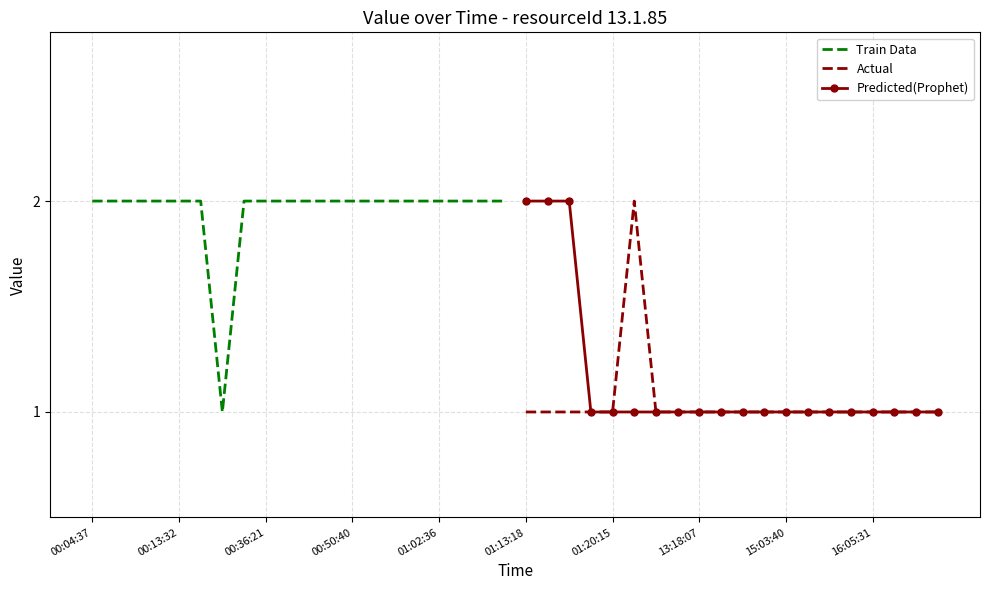

True or false: Train Data and Actual intersect in this chart.

False